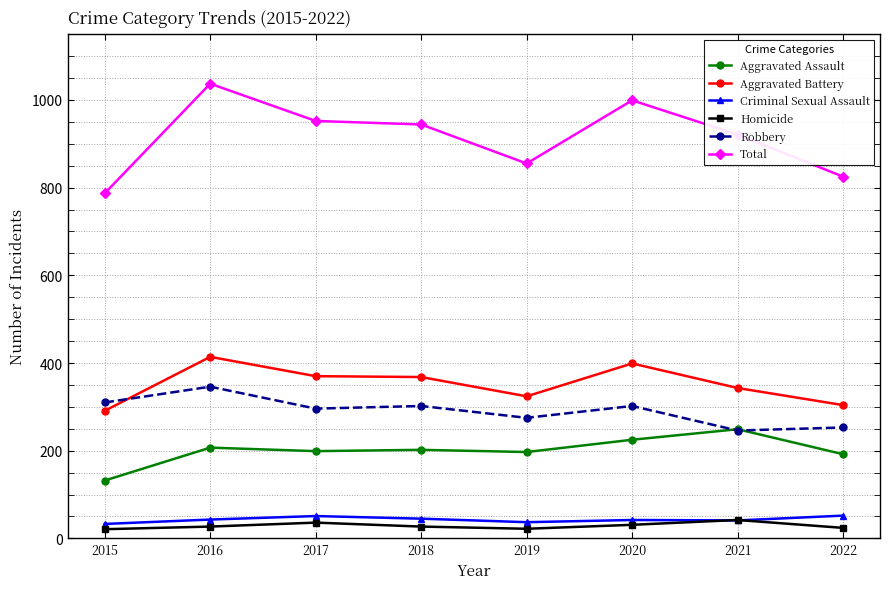

True or false: Aggravated Battery and Aggravated Assault cross at least once.

False